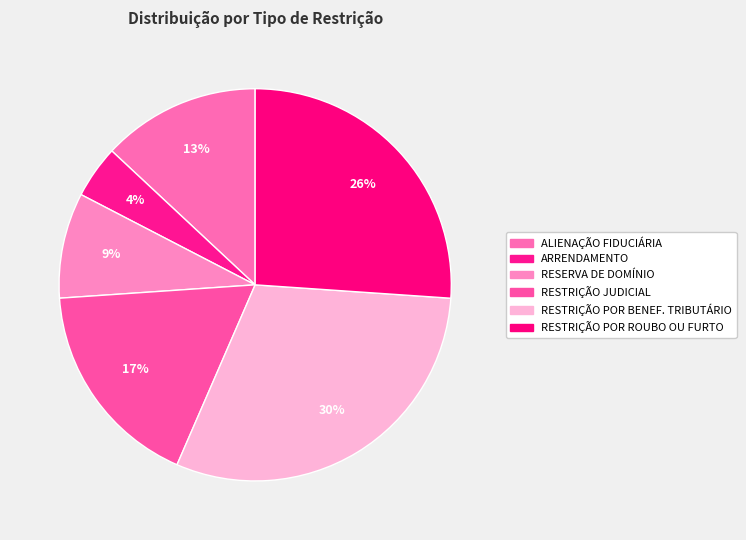

Count the number of slices in the pie.

6